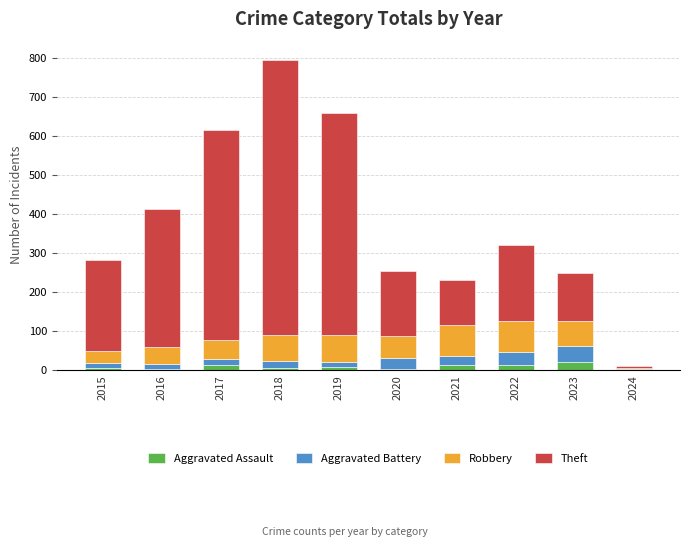

At which category is the sum across all series the highest?

2018